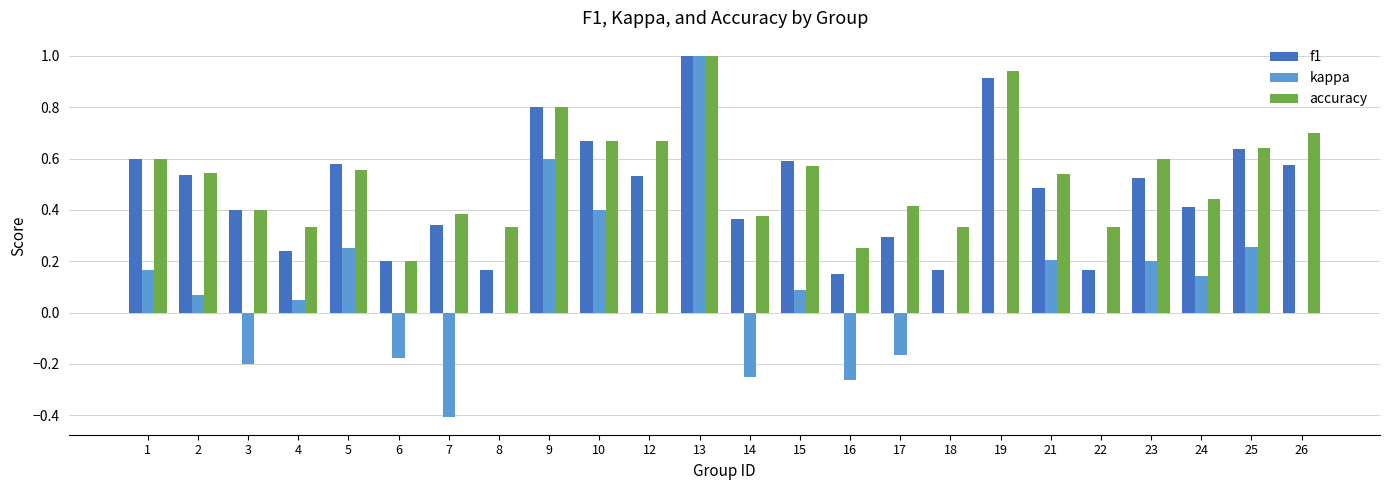

The value of f1 at 25 is 1.1. True or false?

False